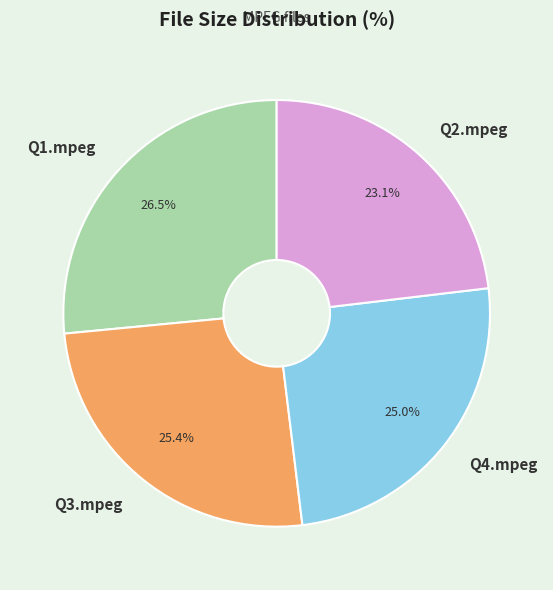

Count the number of slices in the pie.

4